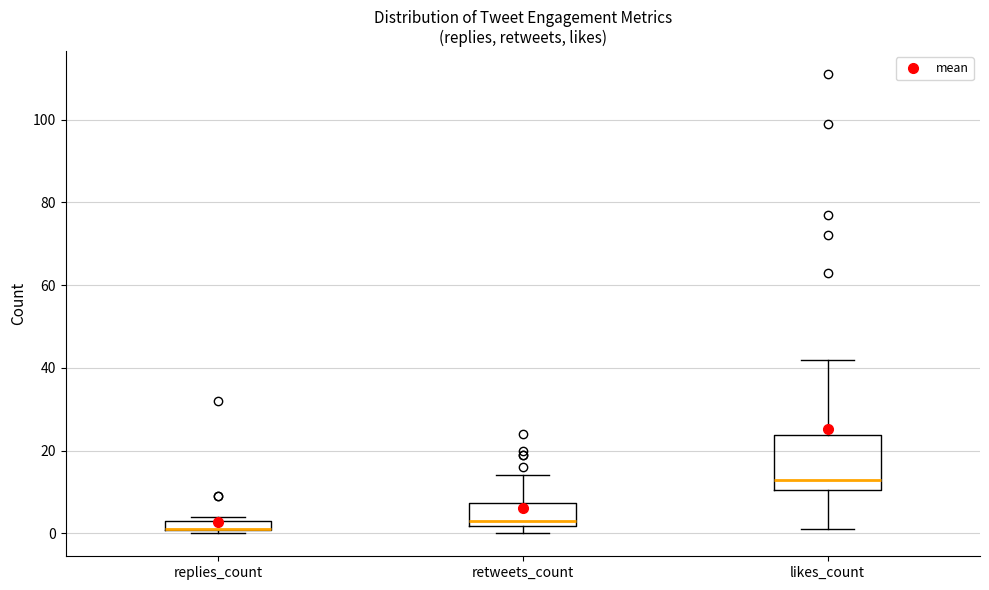

Where is the upper edge of the box for replies_count on the y-axis? The values are not printed on the chart, so give them approximately, as read against the axis.

4